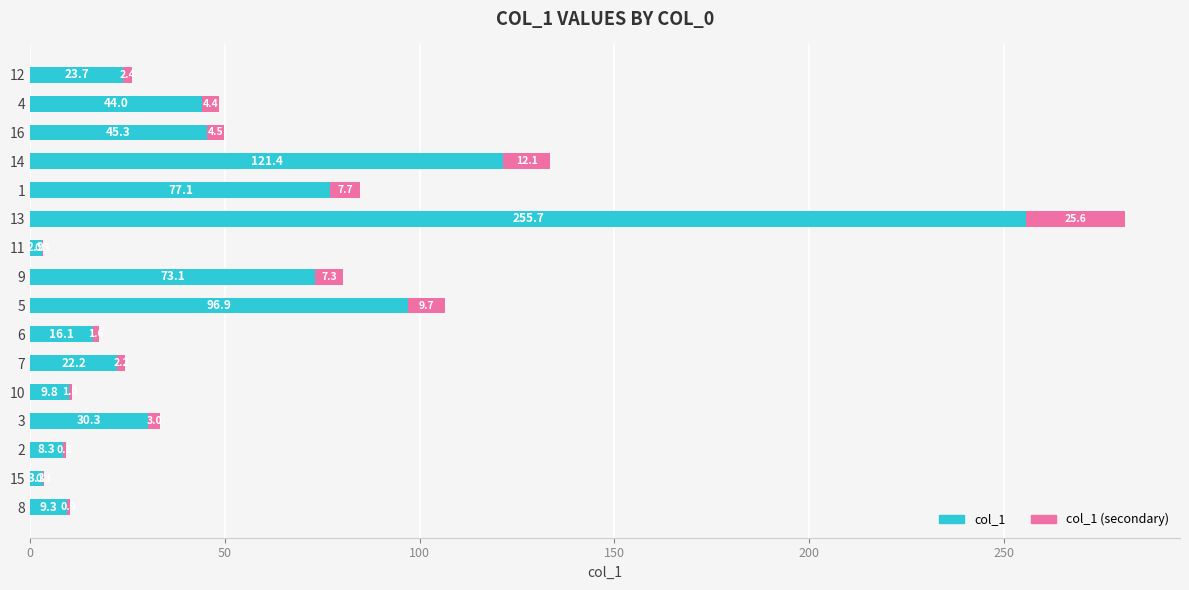

How many values in the col_1 series exceed 30?

8